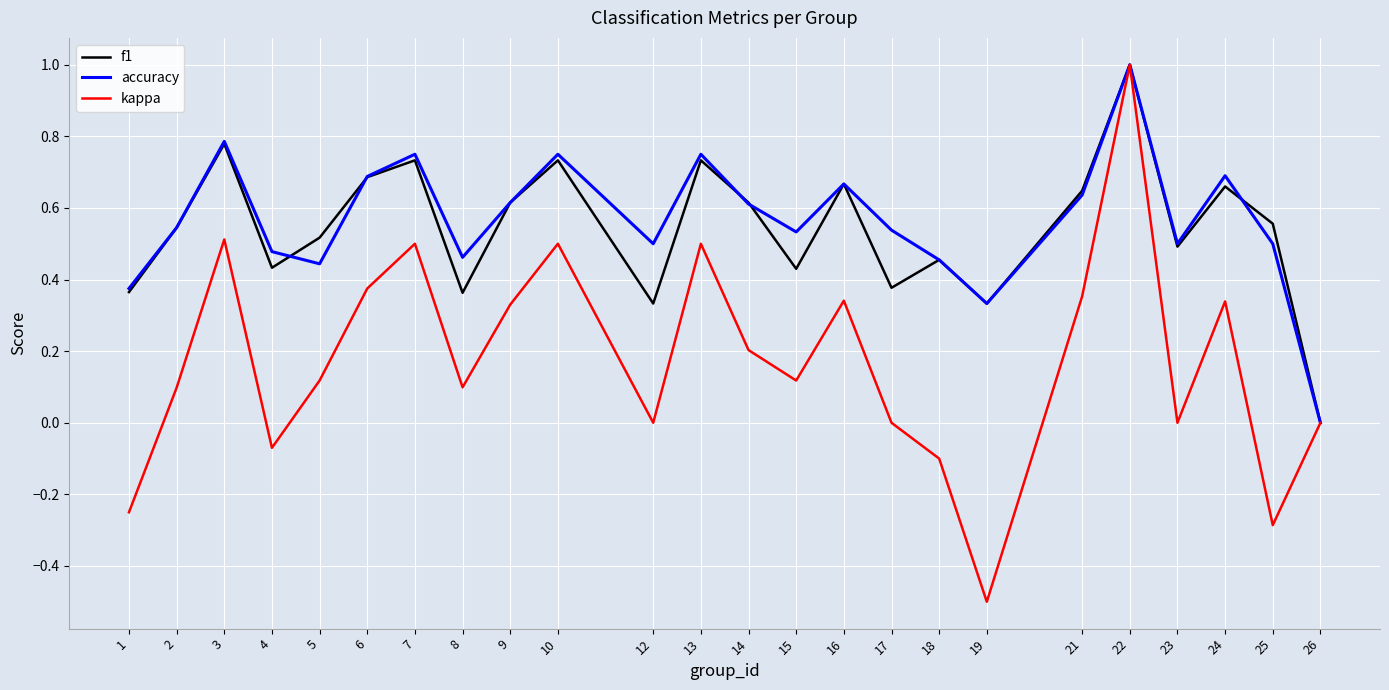

At which category is the sum across all series the highest?

22